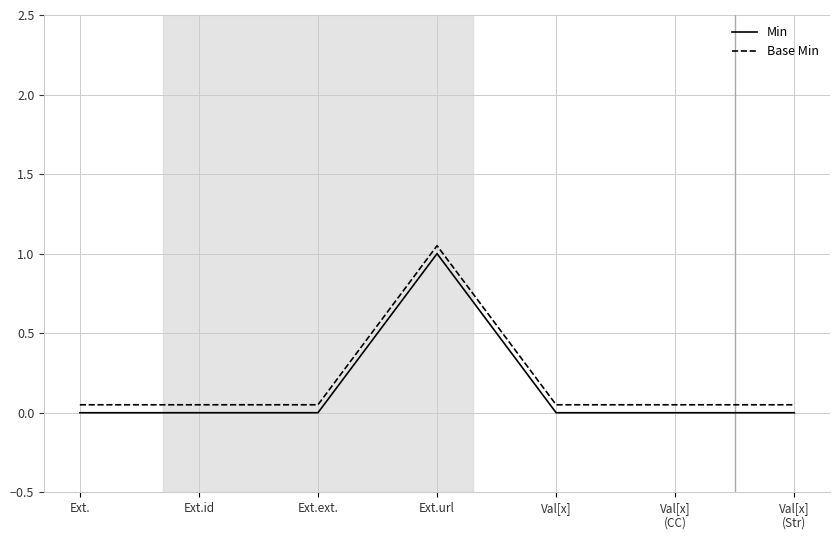

The value of Min at Ext. is 0.4. True or false?

False